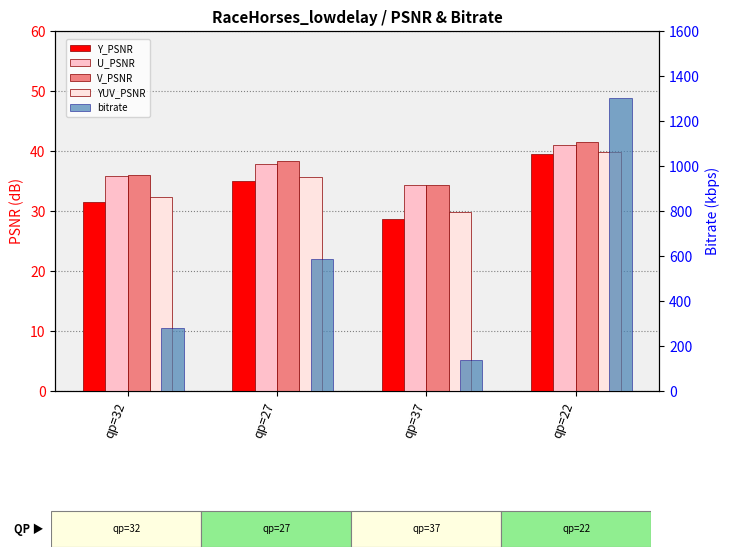

What are all the series names shown in the legend?

Y_PSNR, U_PSNR, V_PSNR, YUV_PSNR, bitrate